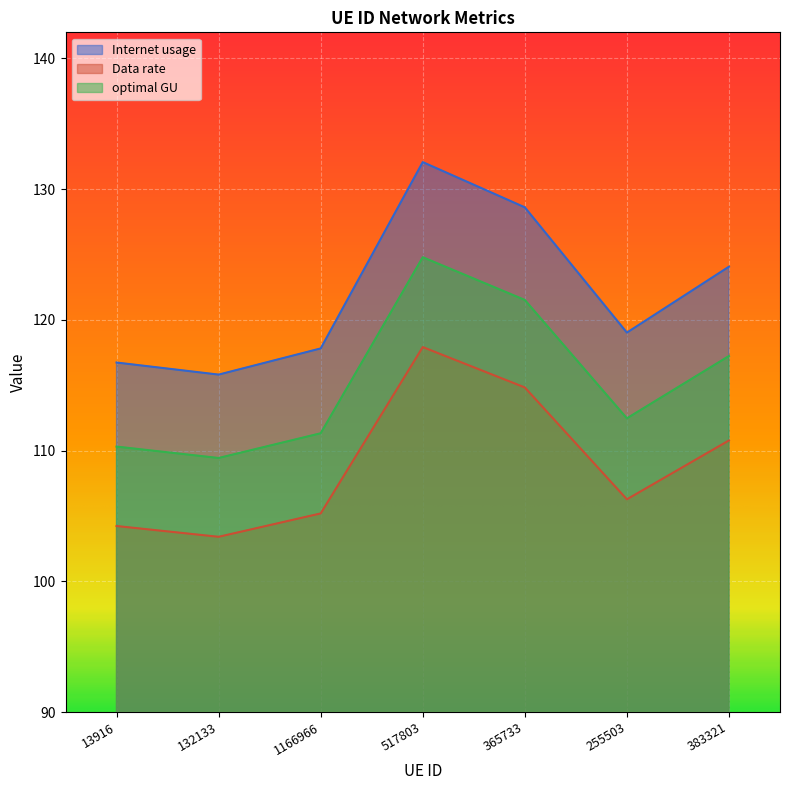

At which label does Internet usage reach its minimum?

132133